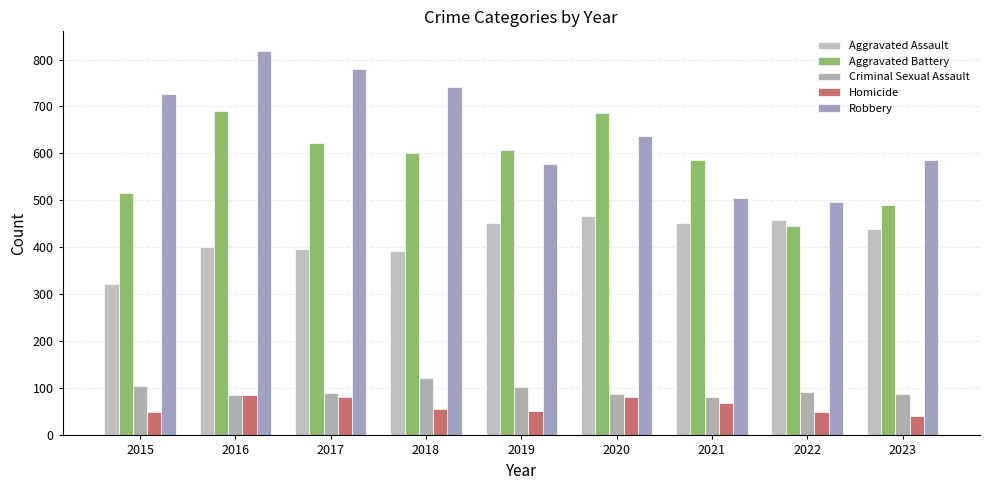

What is the value of the Criminal Sexual Assault bar at the 5th from the left?

102